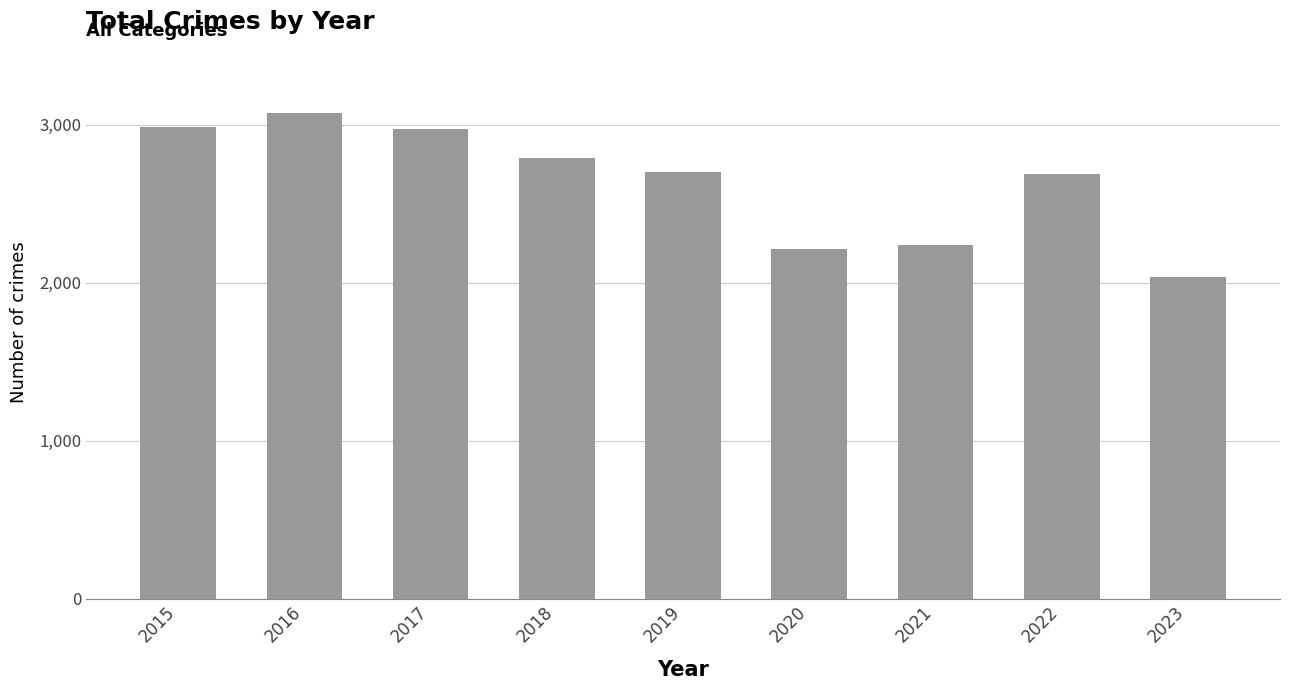

What is the greatest value displayed?

3071